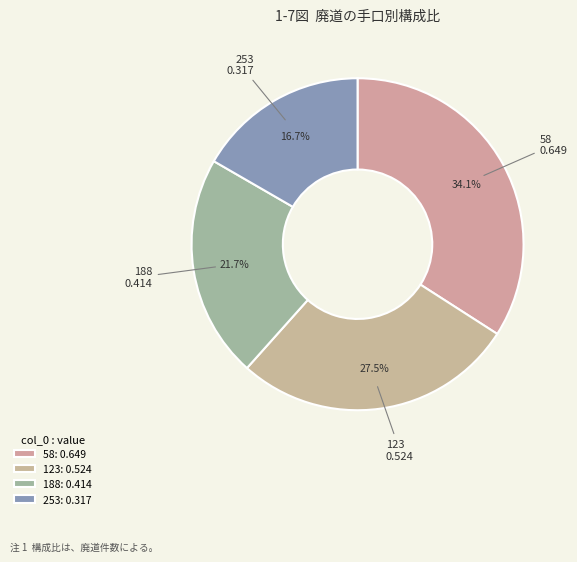

Combined, what portion of the pie is 123 and 253?

44.2%